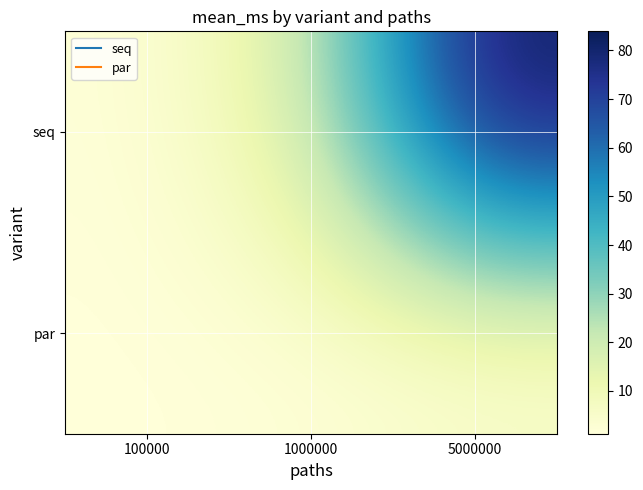

What is the difference between the highest and lowest values at 1000000?

14.9